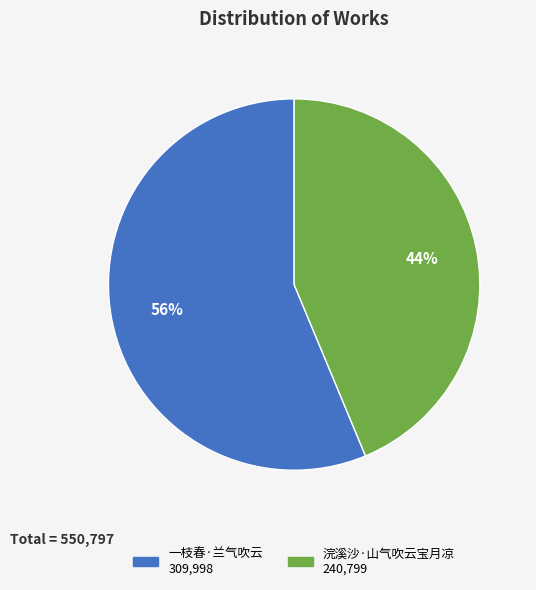

Combined, do 浣溪沙·山气吹云宝月凉 and 一枝春·兰气吹云 account for over 50%?

Yes